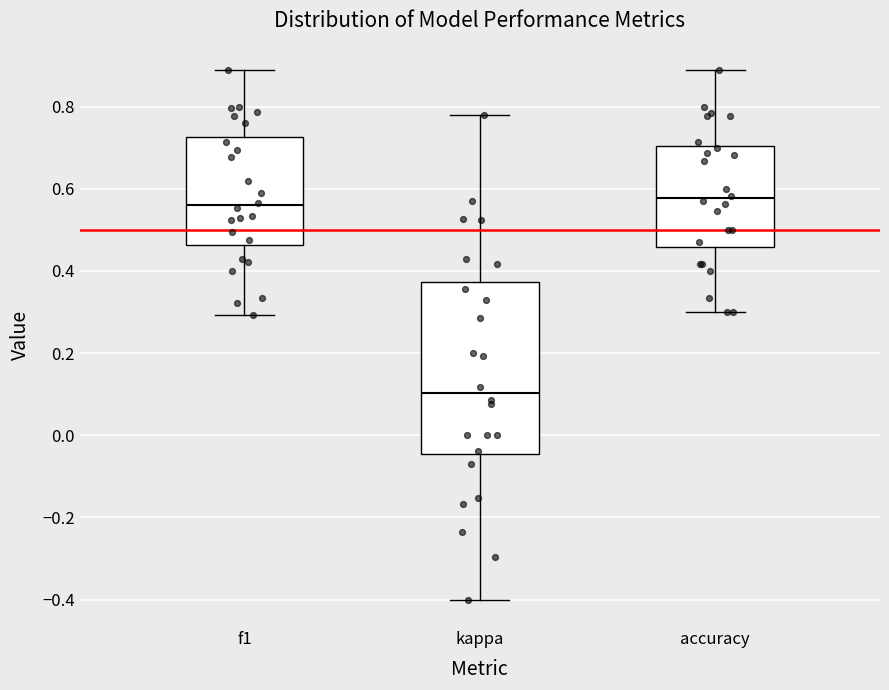

Reading left to right, read every box against the y-axis: the position of its median line, the range the box covers, and the ends of its whiskers. The values are not printed on the chart, so give them approximately, as read against the axis.

f1: median 0.56, box 0.46 to 0.72, whiskers 0.30 to 0.88
kappa: median 0.10, box -0.04 to 0.38, whiskers -0.40 to 0.78
accuracy: median 0.58, box 0.46 to 0.70, whiskers 0.30 to 0.88